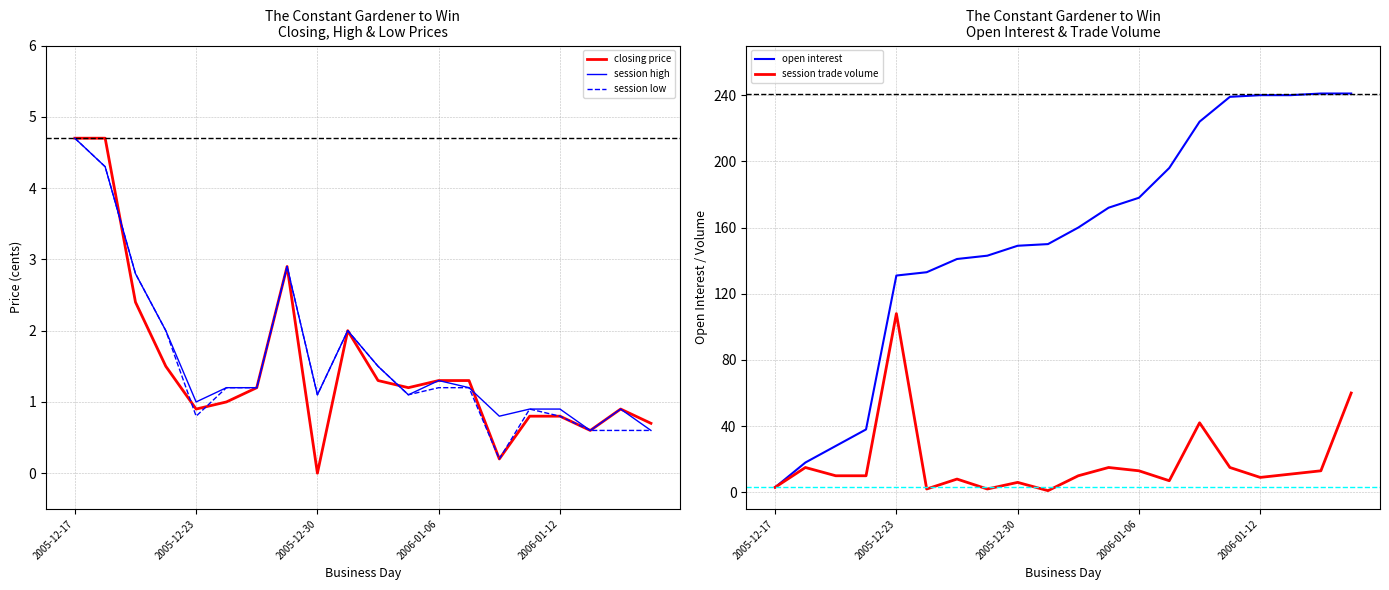

What is the value of the session trade volume point at the 18th from the left?

11.0